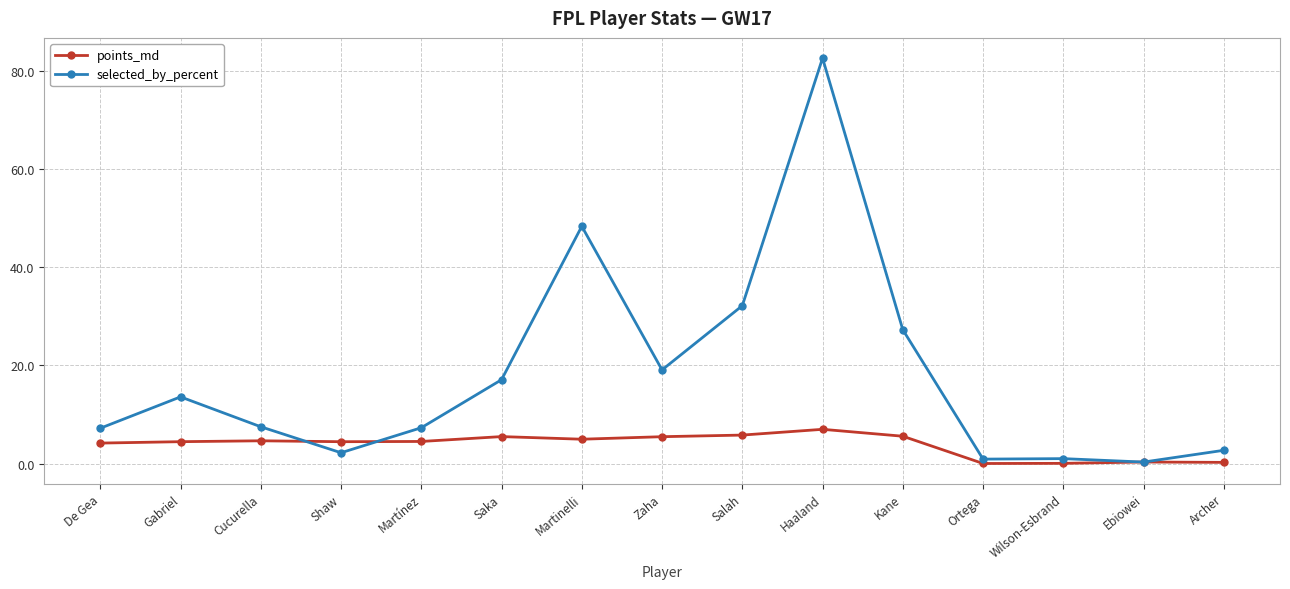

What is the minimum value for selected_by_percent?

0.3